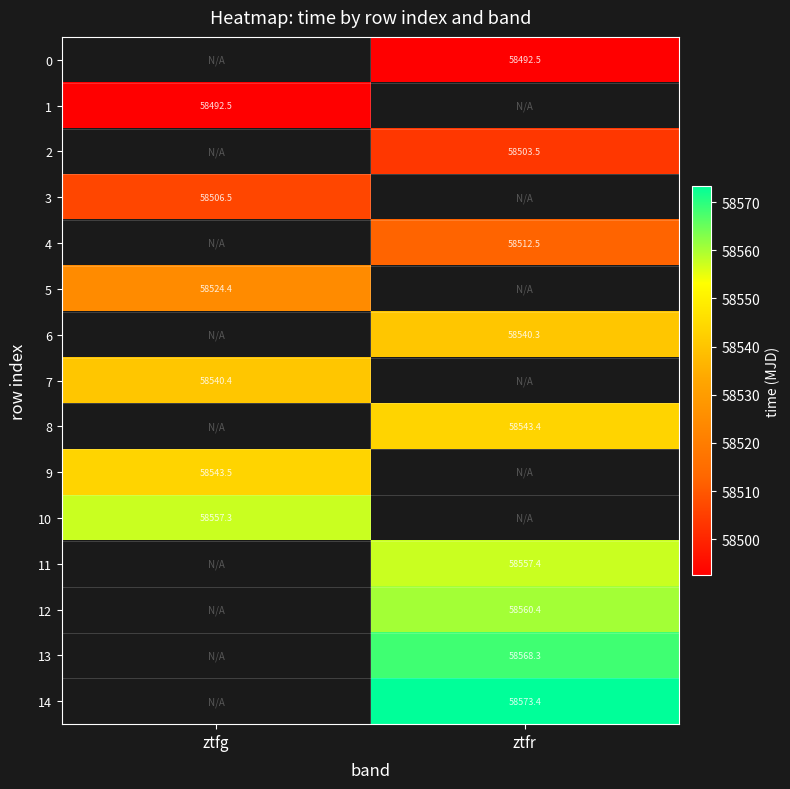

Is the value of 12 at ztfg greater than the value of 1 at ztfr?

No